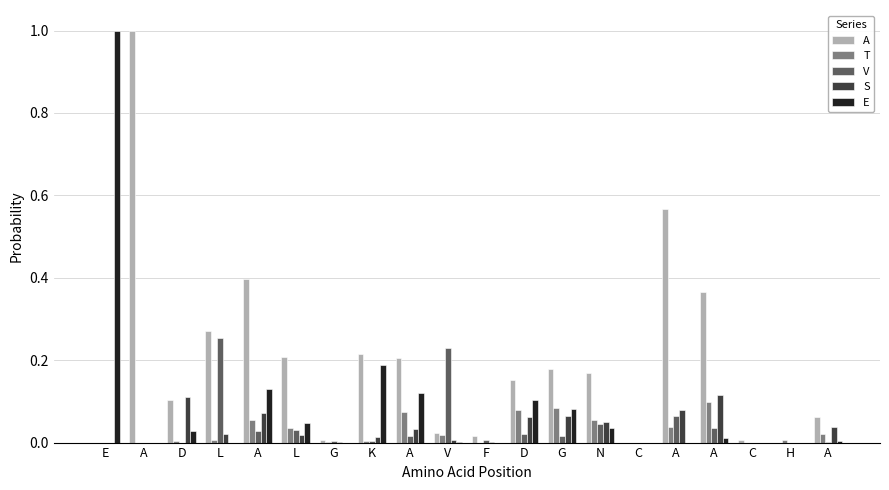

How many categories are shown in the chart?

20